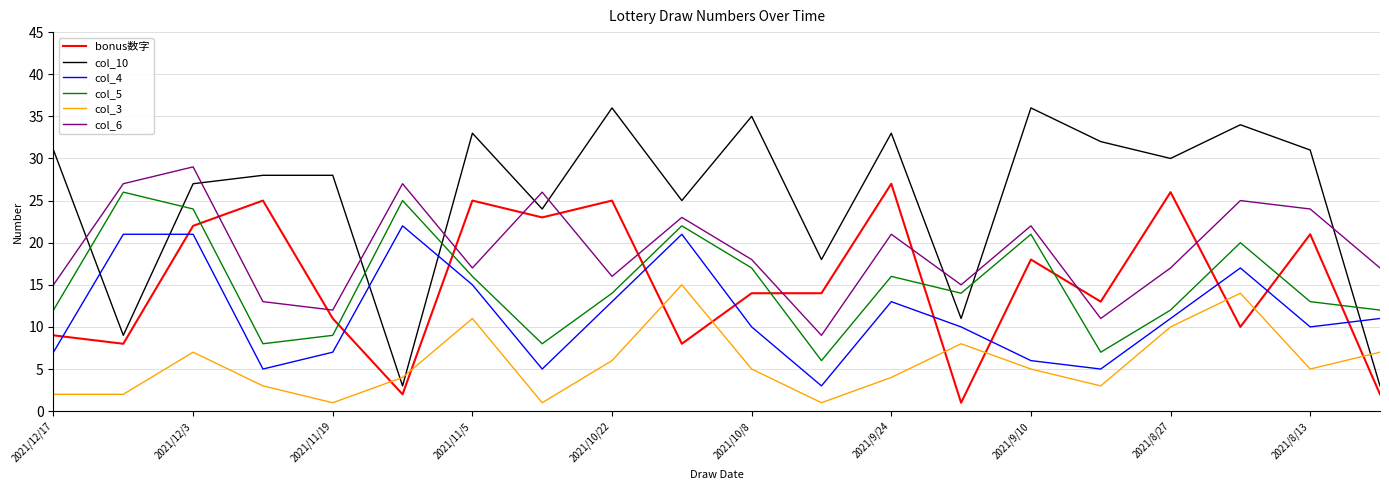

True or false: col_5 and col_3 intersect in this chart.

False